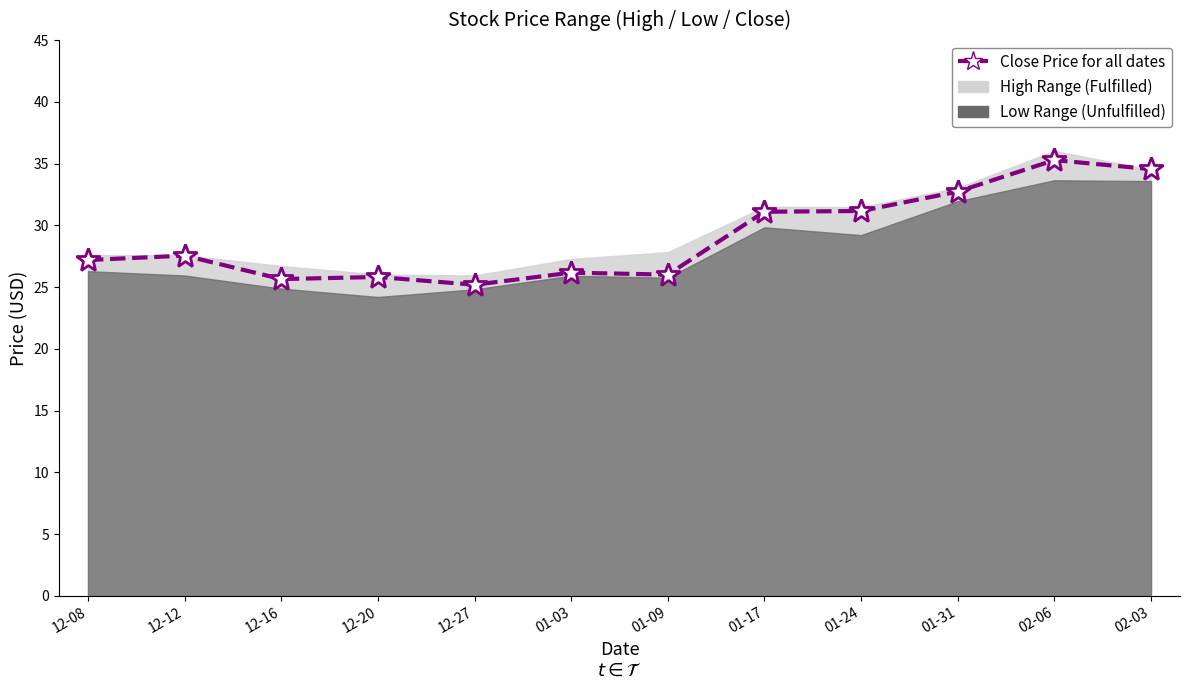

Is it true that the value at 02-03 is 34.5?

True